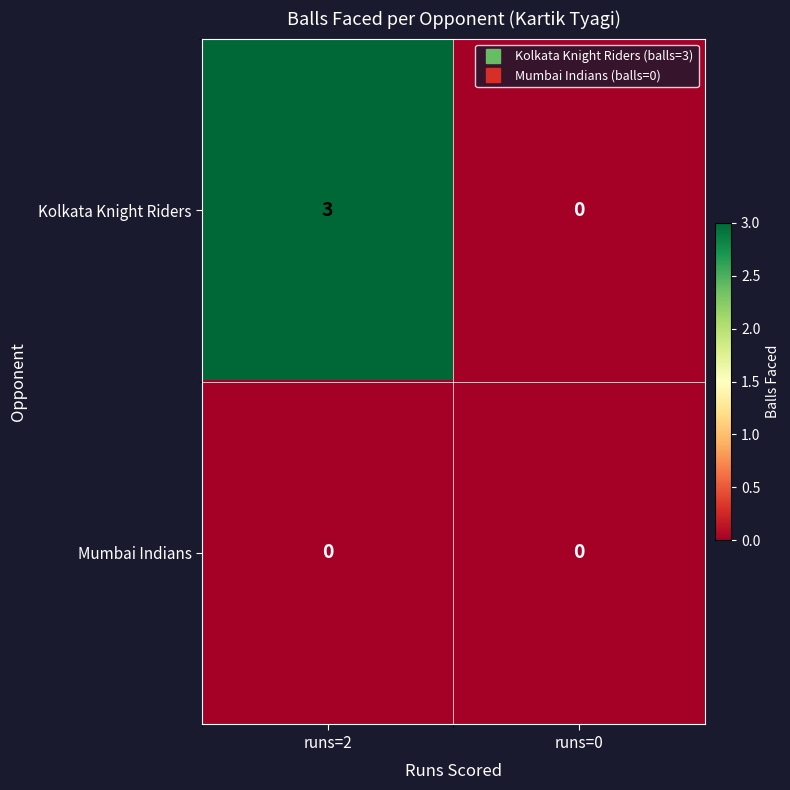

List the series in order of their peak value, lowest first.

Mumbai Indians, Kolkata Knight Riders